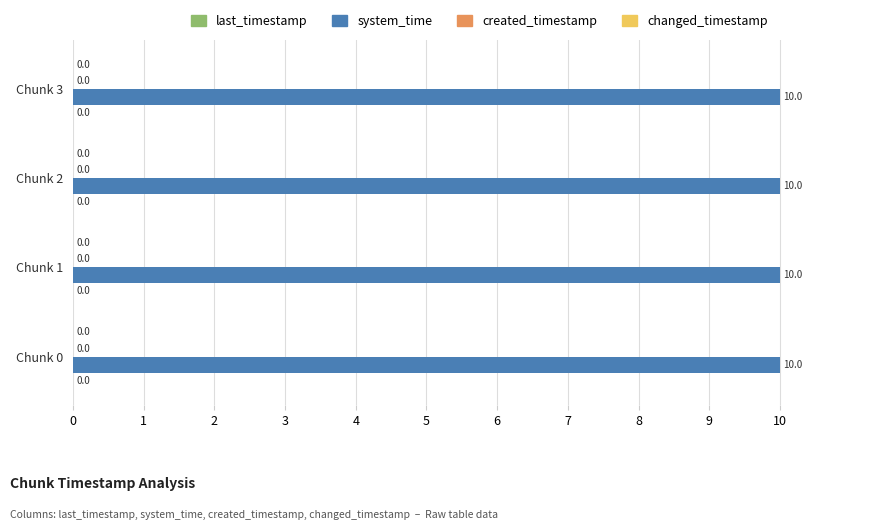

Which series has the largest total across all categories?

system_time